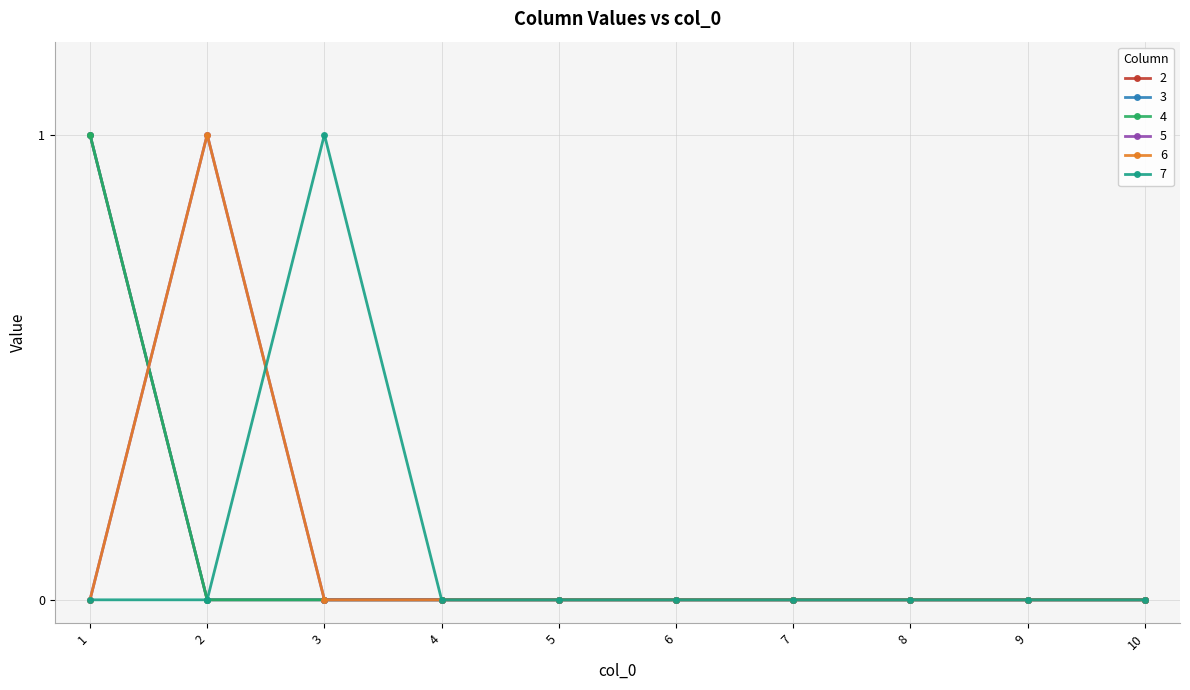

Is the value of 2 at 5 greater than the value of 6 at 8?

No